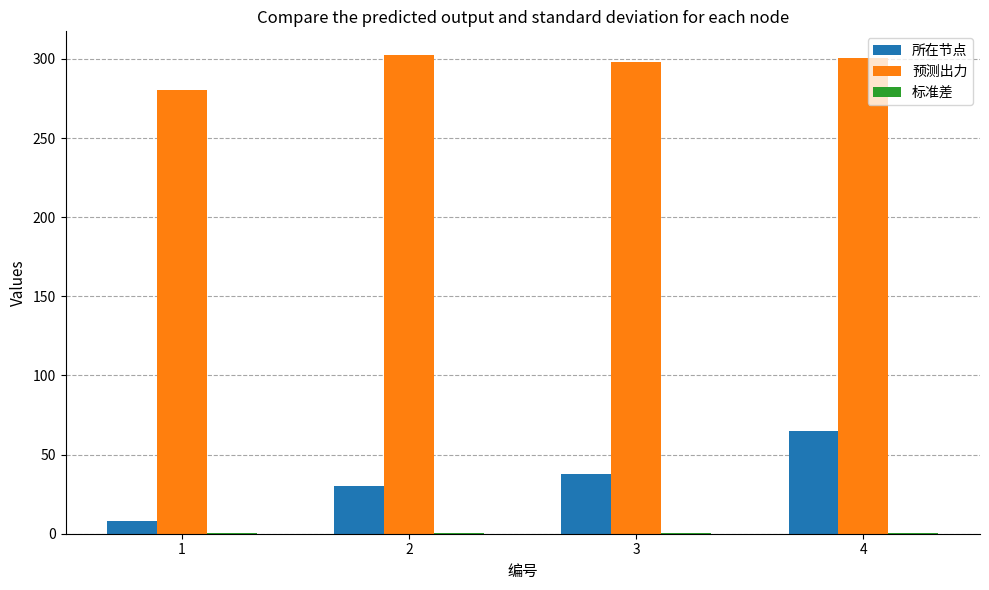

Which series changed the most between 2 and 4?

所在节点